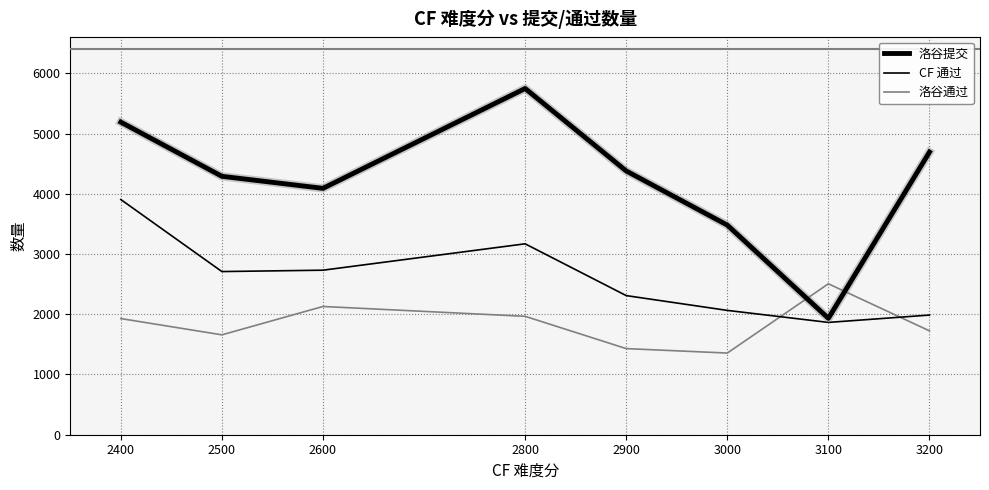

Which category has the highest value in the 洛谷提交 series?

2800